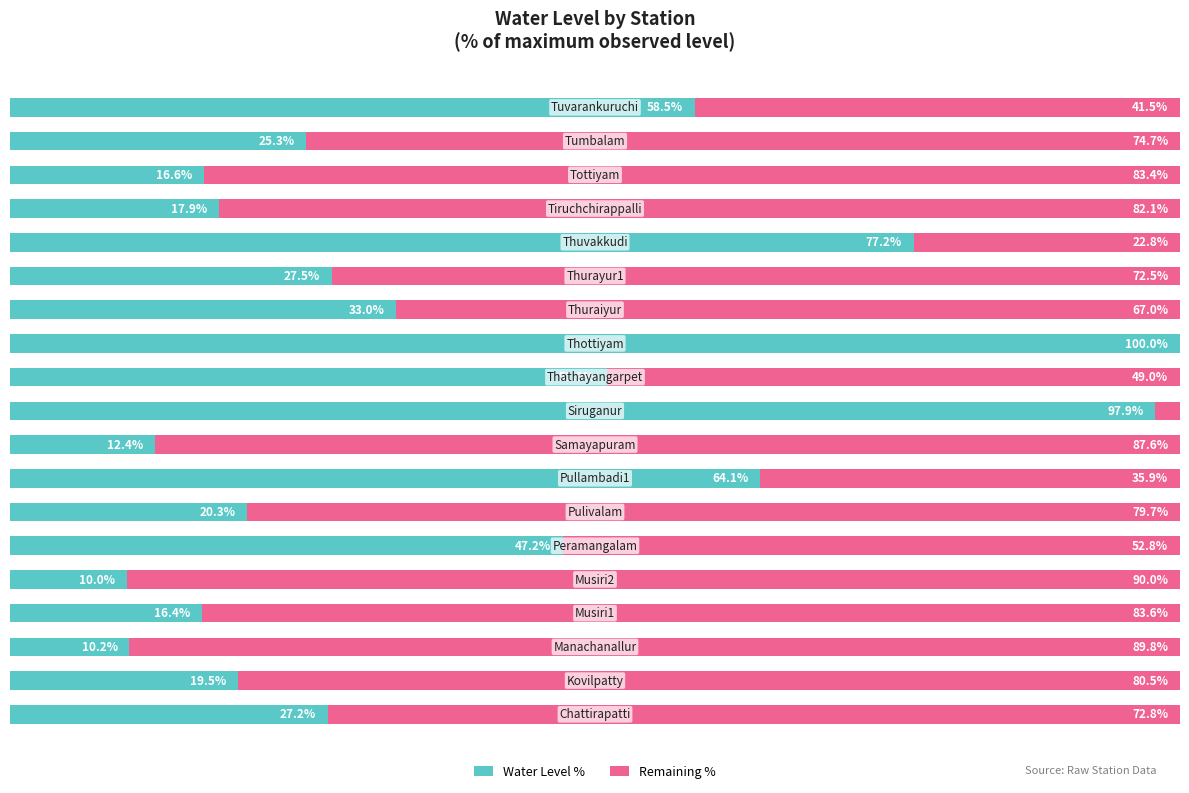

What are all the series names shown in the legend?

Water Level %, Remaining %